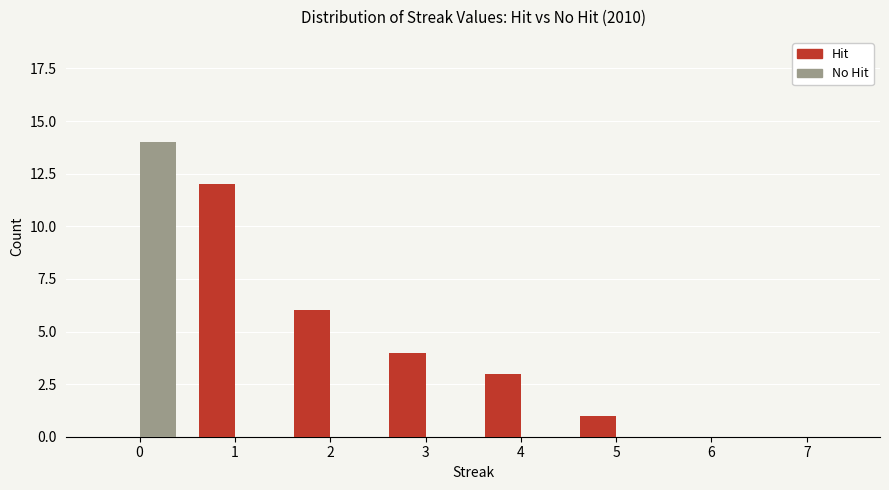

How many categories are shown in the chart?

8